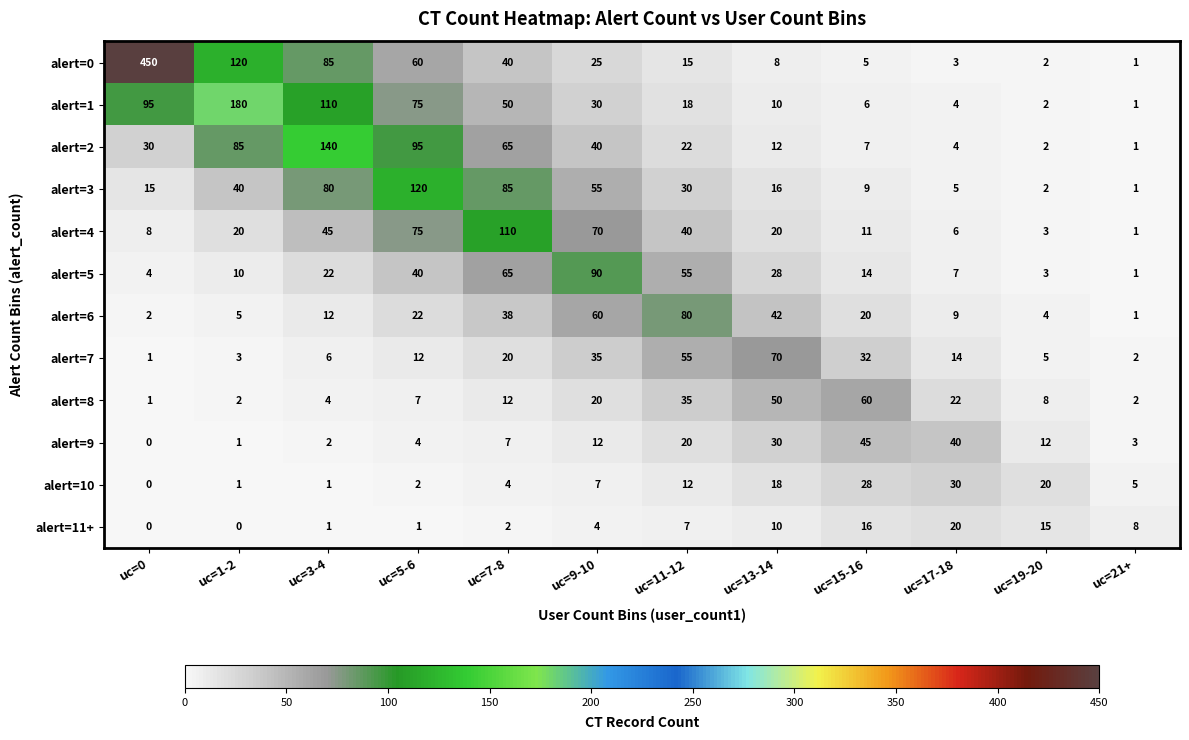

What is the approximate value of alert=7 at uc=9-10, to the nearest 10?

40